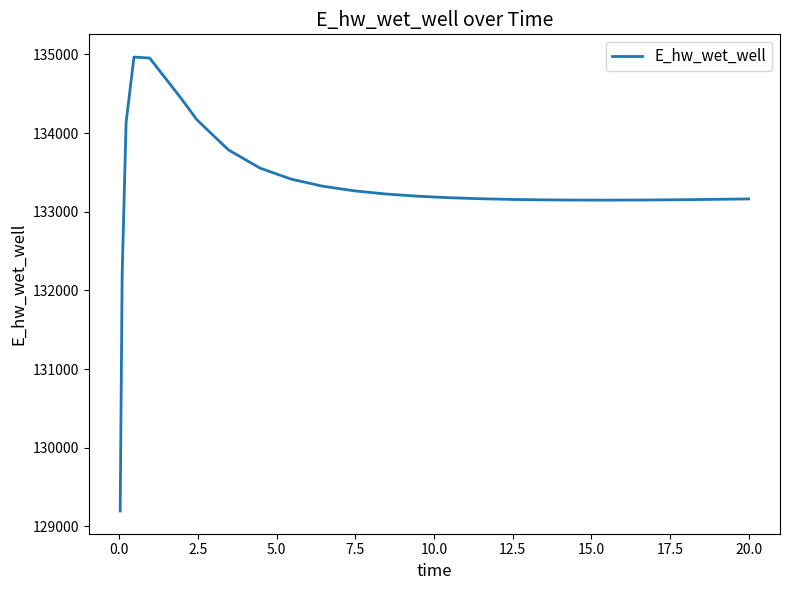

What is the greatest value displayed?

134966.3